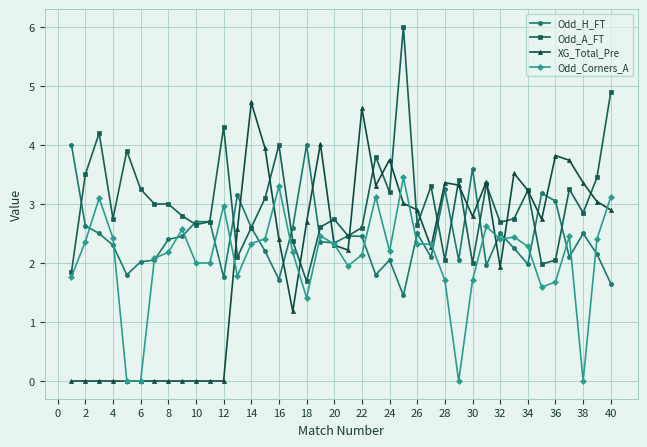

How many lines are shown in the chart?

4